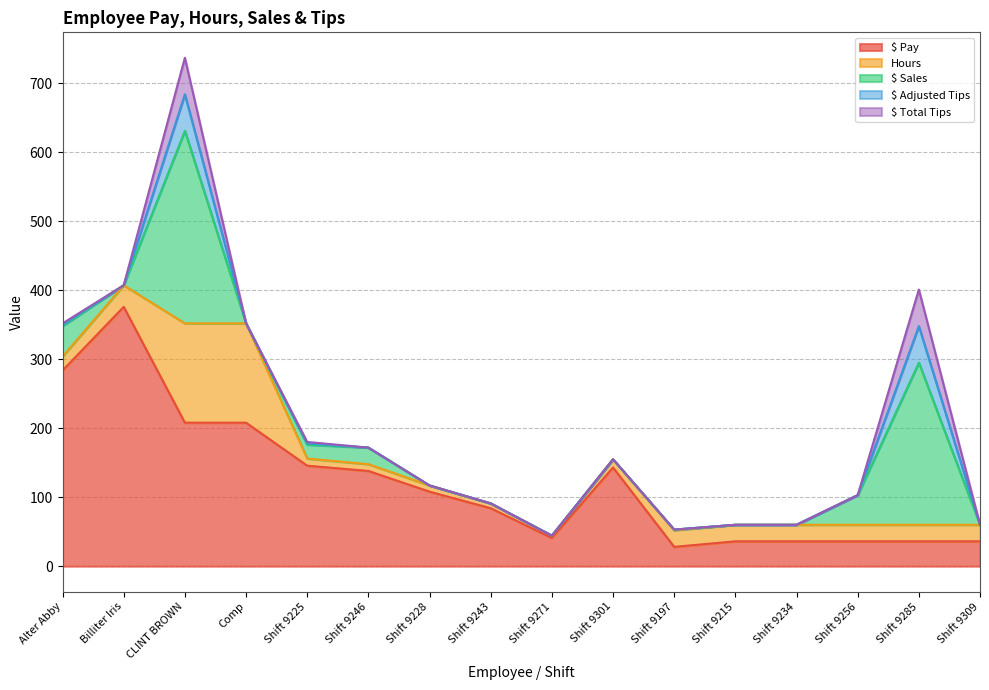

What is the label of the 8th point from the left?

Shift 9243